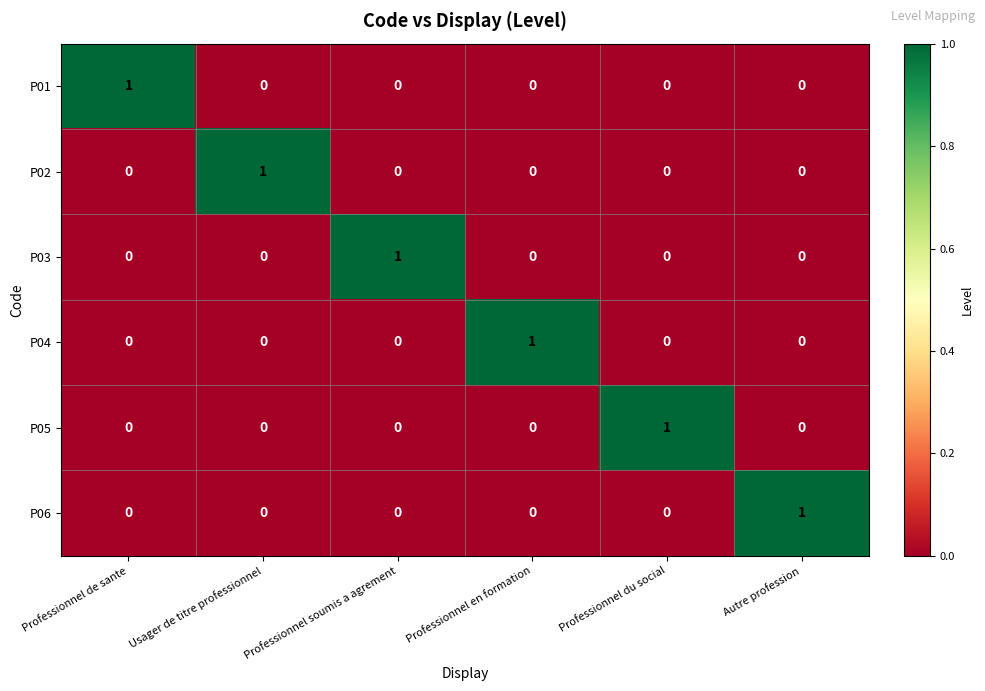

The P02 series shows 0 at Autre profession. True or false?

True